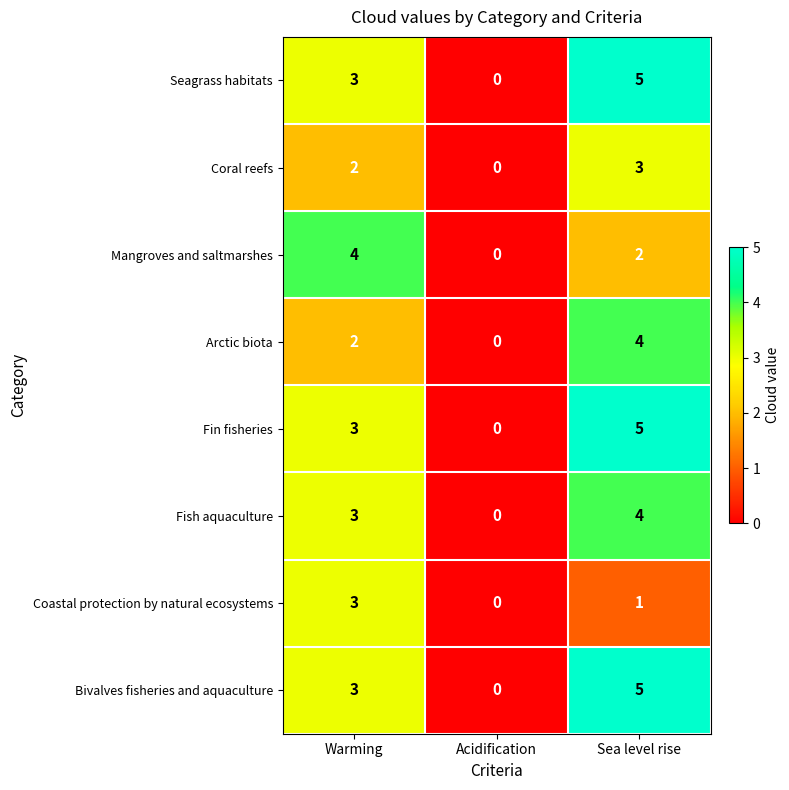

Reading right to left, what are all the values shown in this chart?

Seagrass habitats: 5	0	3
Coral reefs: 3	0	2
Mangroves and saltmarshes: 2	0	4
Arctic biota: 4	0	2
Fin fisheries: 5	0	3
Fish aquaculture: 4	0	3
Coastal protection by natural ecosystems: 1	0	3
Bivalves fisheries and aquaculture: 5	0	3